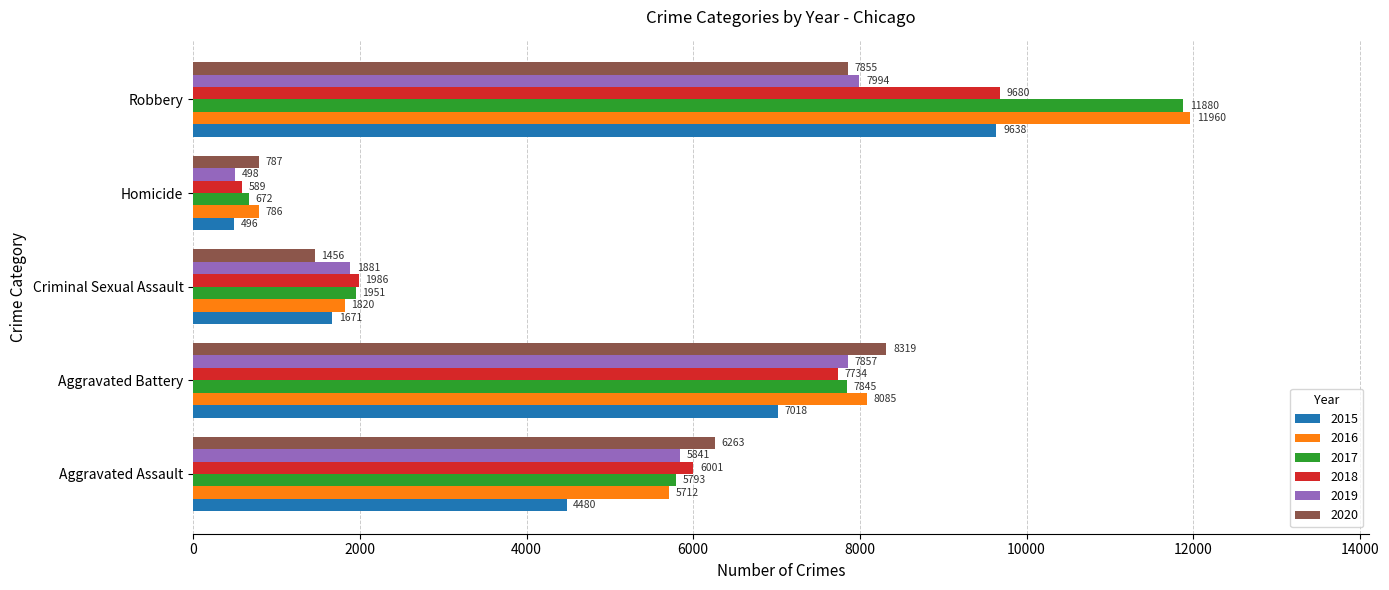

Is it true that 2019 equals 11078 at Aggravated Battery?

False